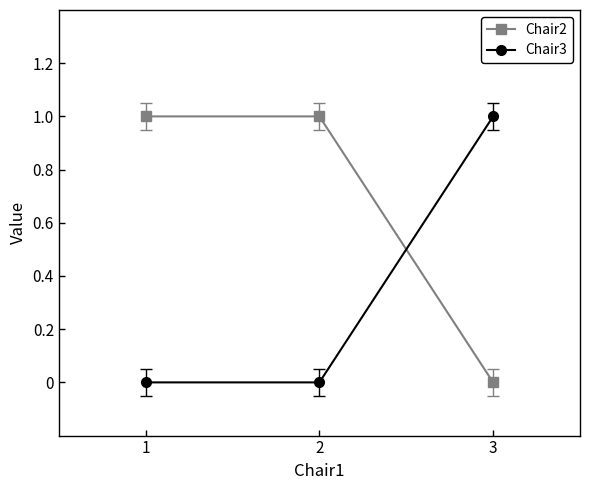

At 1, list the series in order from smallest to largest.

Chair3, Chair2